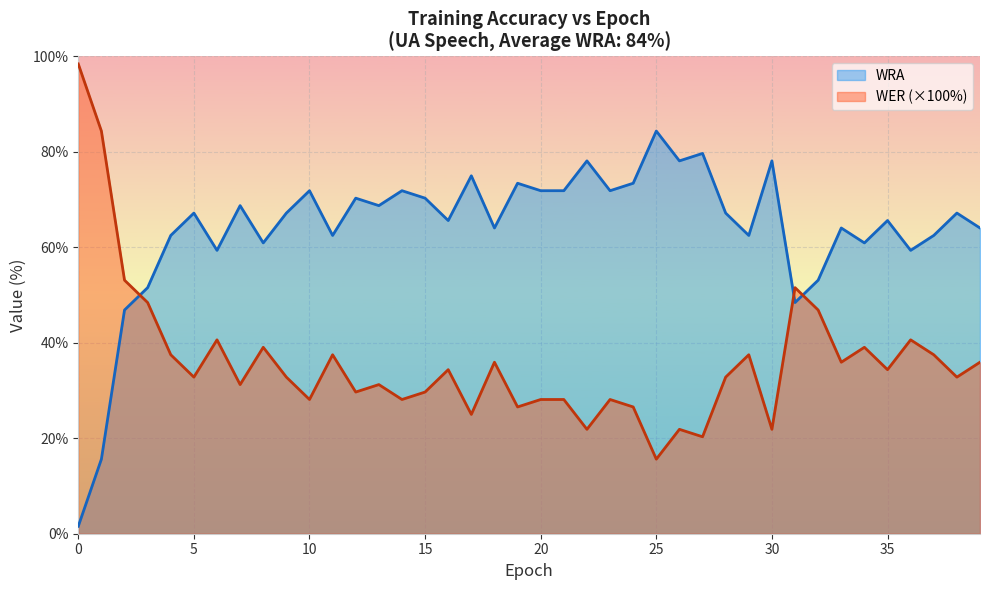

What is the sum of all WRA values?

2557.8